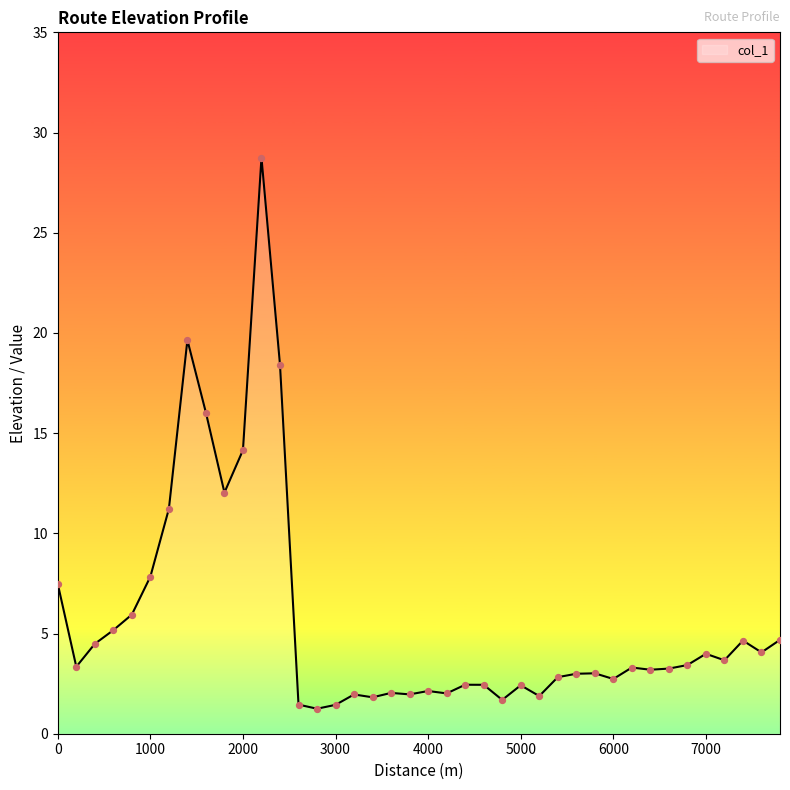

What is the greatest value displayed?

28.7